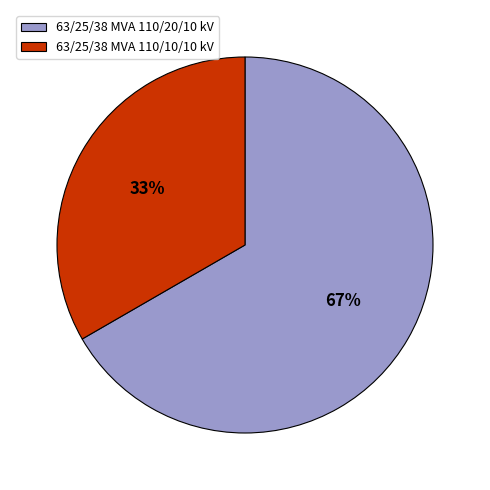

To the nearest percent, what is the average slice percentage?

50%